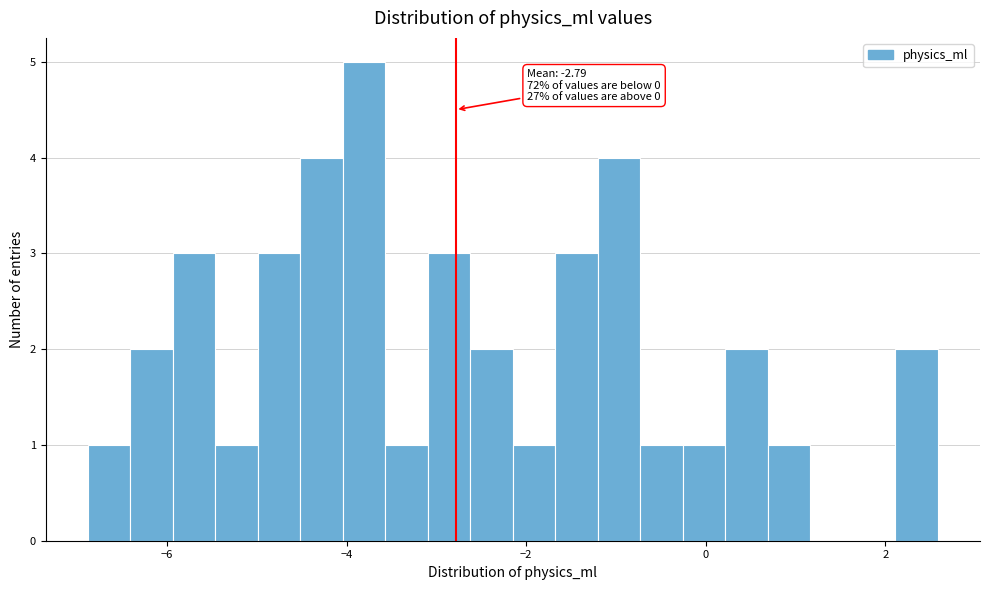

Around what value on the x-axis is the tallest bar? Give the approximate position of its centre, as read against the axis.

-3.8